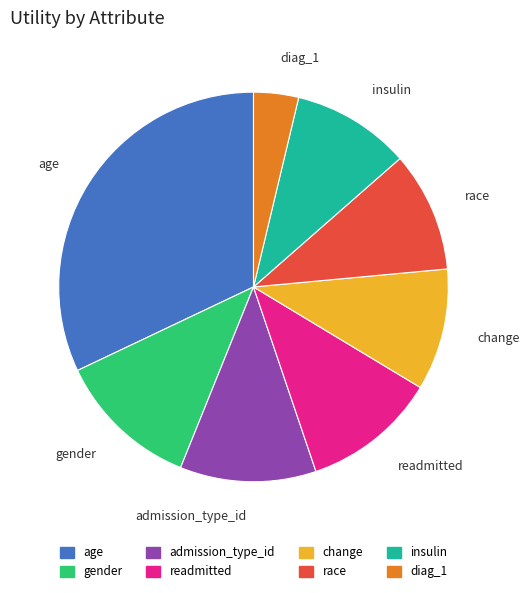

Does change account for over 50% of the chart?

No